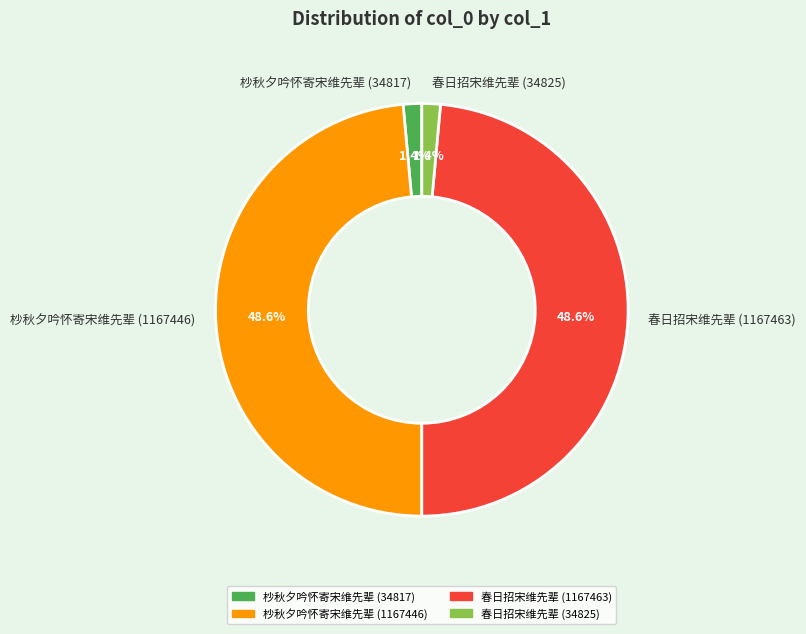

Does 春日招宋维先辈 (1167463) represent more than half of the total?

No